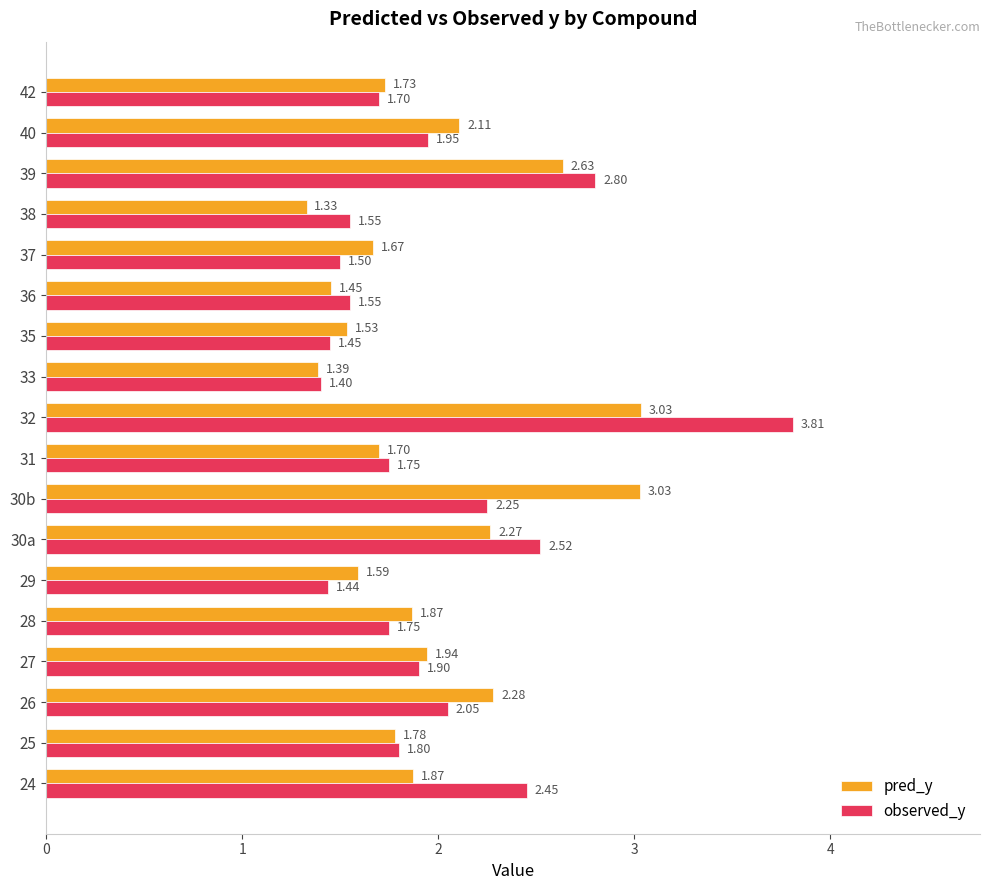

Is the value of observed_y at 35 greater than the value of pred_y at 32?

No